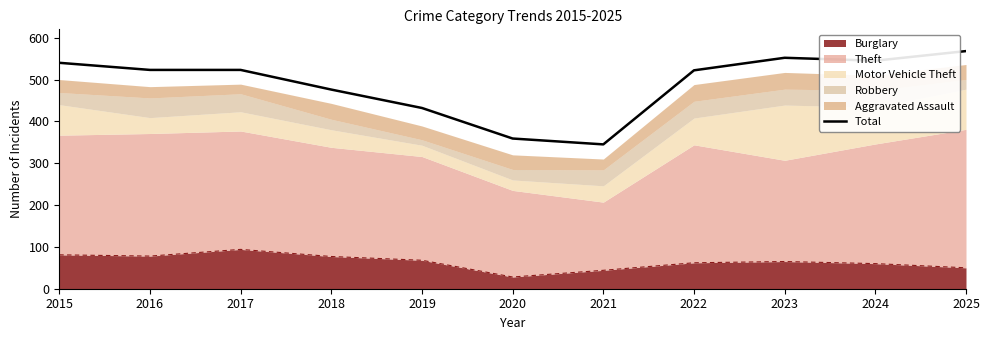

Reading right to left, what are all the values shown in this chart?

568	545	552	522	345	359	432	476	523	523	540